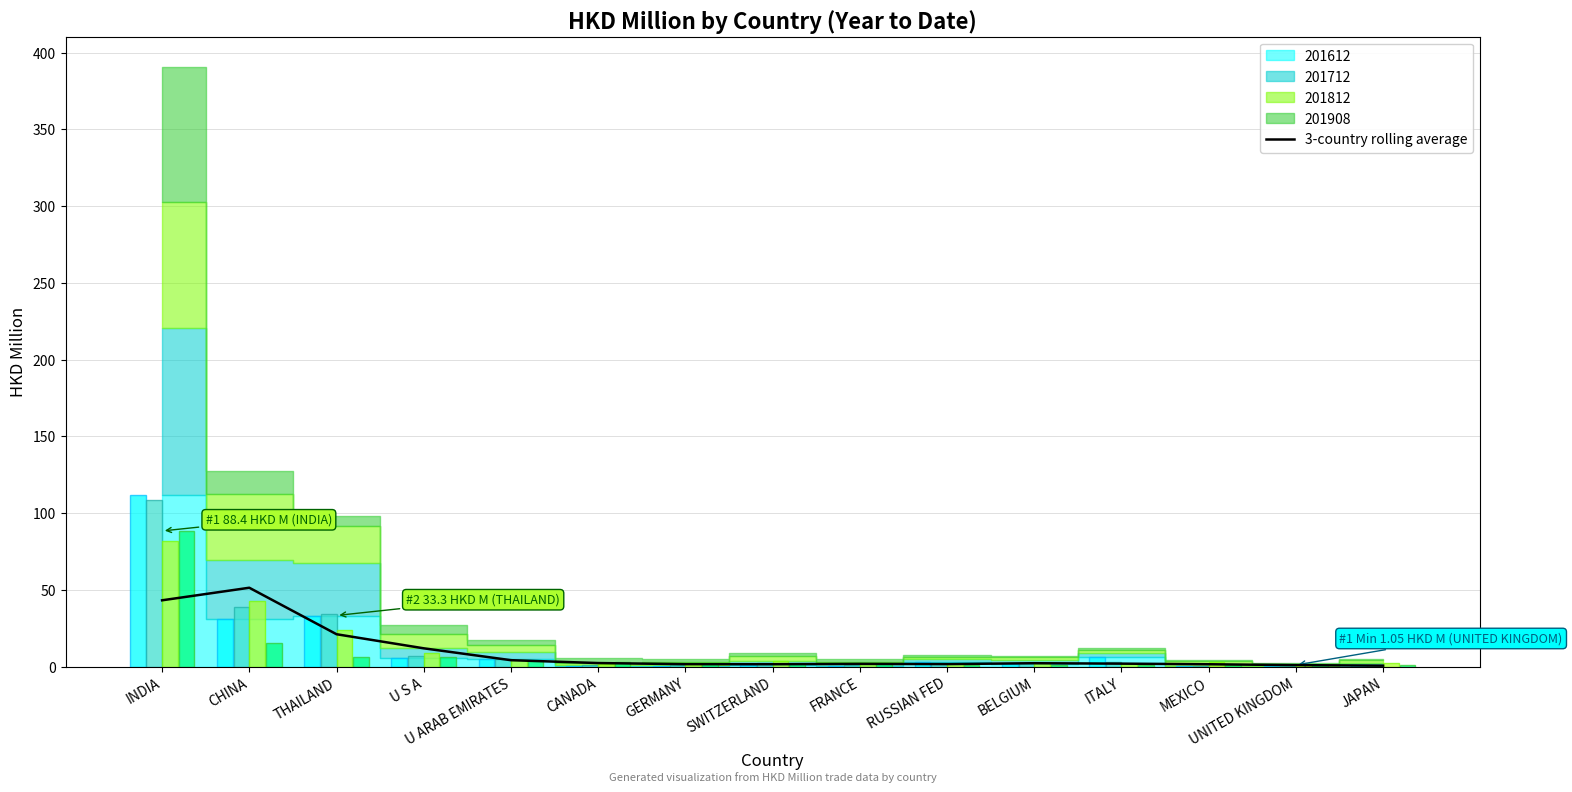

Reading left to right, what are all the values shown in this chart?

43.2	51.4	21.1	11.9	4.2	2.3	1.6	1.6	1.8	1.6	2.2	1.9	1.5	1.0	0.6